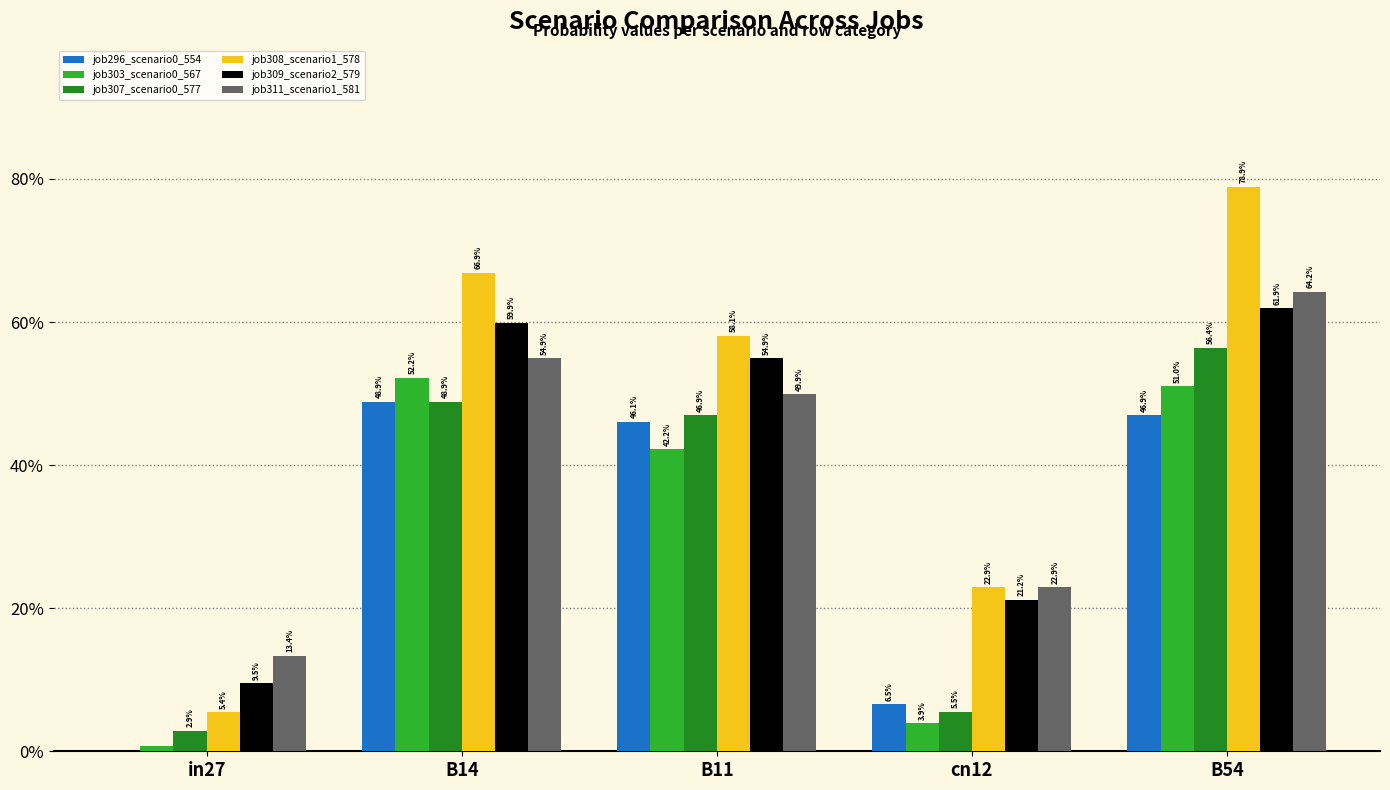

Reading right to left, extract all data points from this chart.

job296_scenario0_554: B54=0.5	cn12=0.1	B11=0.5	B14=0.5	in27=0.0
job303_scenario0_567: B54=0.5	cn12=0.0	B11=0.4	B14=0.5	in27=0.0
job307_scenario0_577: B54=0.6	cn12=0.1	B11=0.5	B14=0.5	in27=0.0
job308_scenario1_578: B54=0.8	cn12=0.2	B11=0.6	B14=0.7	in27=0.1
job309_scenario2_579: B54=0.6	cn12=0.2	B11=0.5	B14=0.6	in27=0.1
job311_scenario1_581: B54=0.6	cn12=0.2	B11=0.5	B14=0.5	in27=0.1